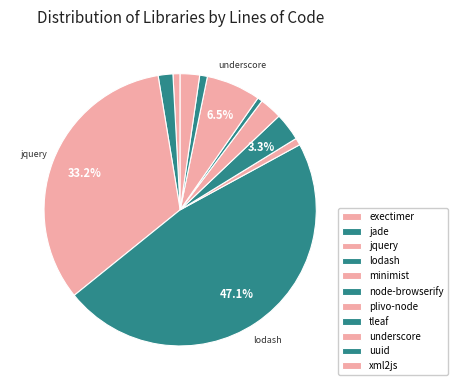

Does xml2js represent more than half of the total?

No